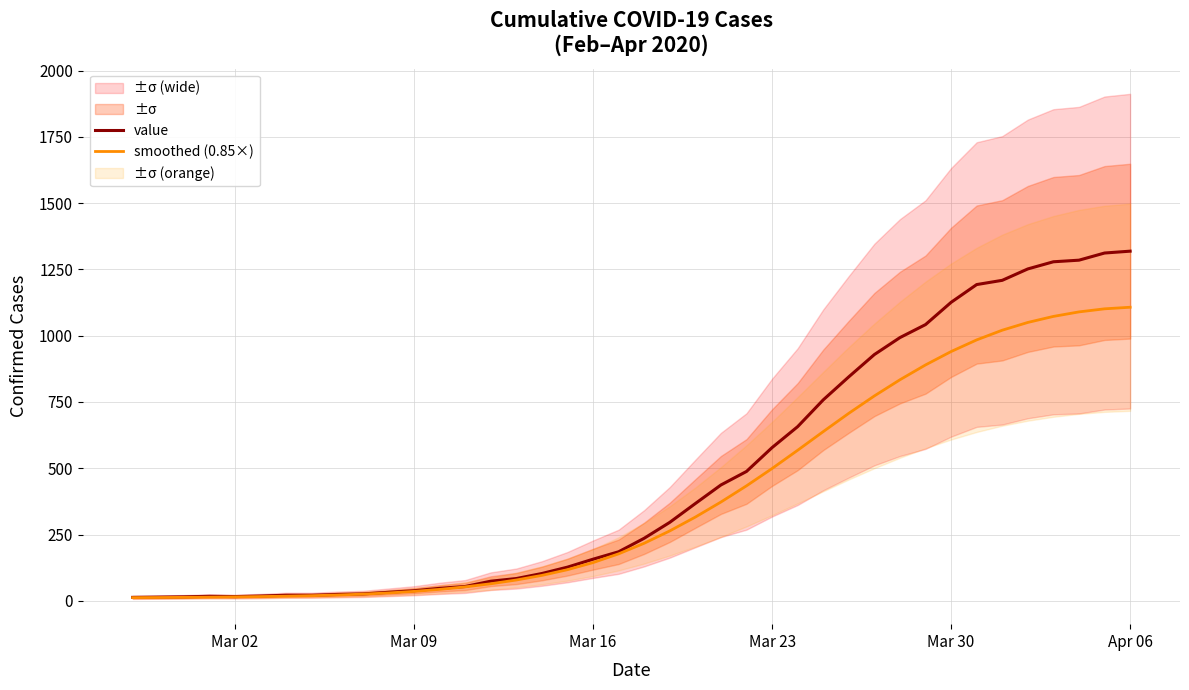

How many values in the value series exceed 236?

19